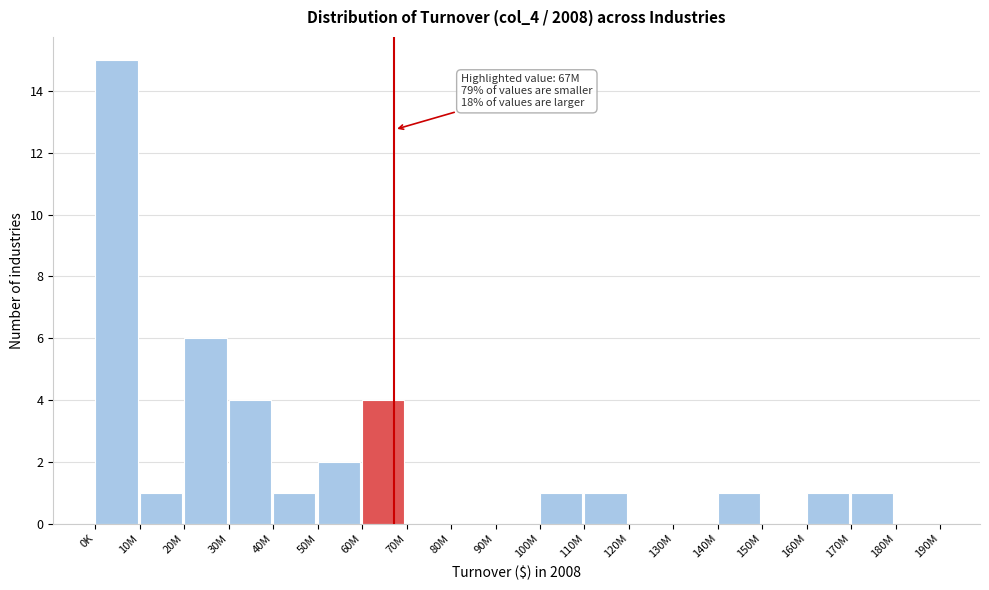

Reading right to left, what are all the values shown in this chart?

180M=0	170M=1	160M=1	150M=0	140M=1	130M=0	120M=0	110M=1	100M=1	90M=0	80M=0	70M=0	60M=4	50M=2	40M=1	30M=4	20M=6	10M=1	0K=15